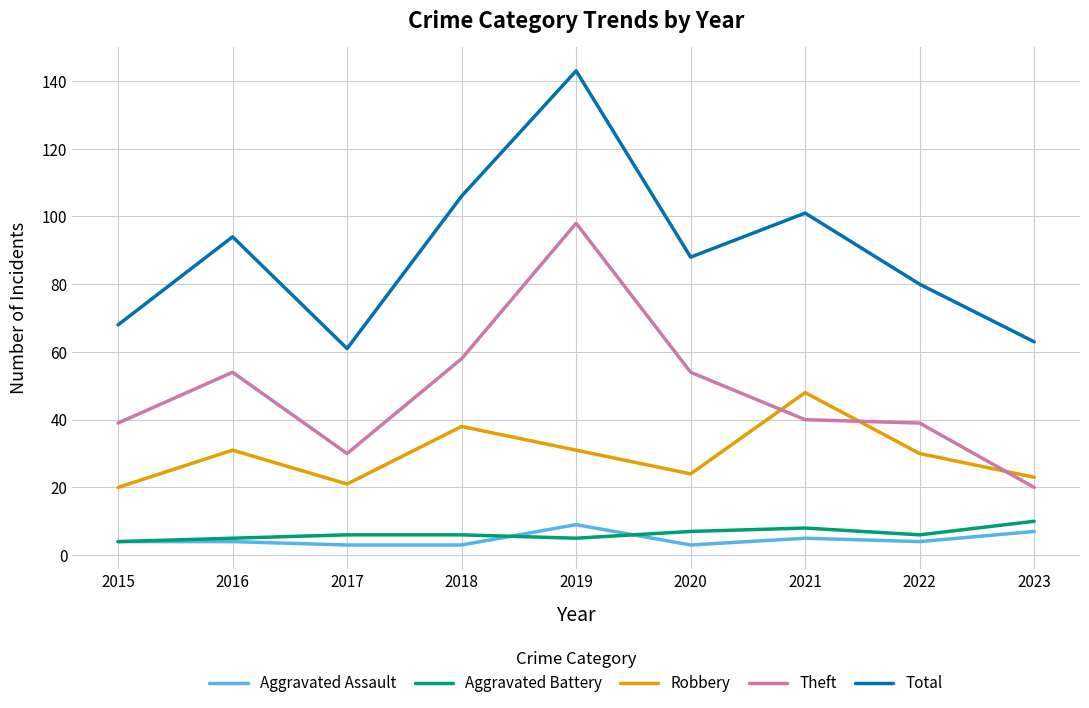

In Aggravated Battery, how many points are lower than both neighbors (excluding endpoints)?

2